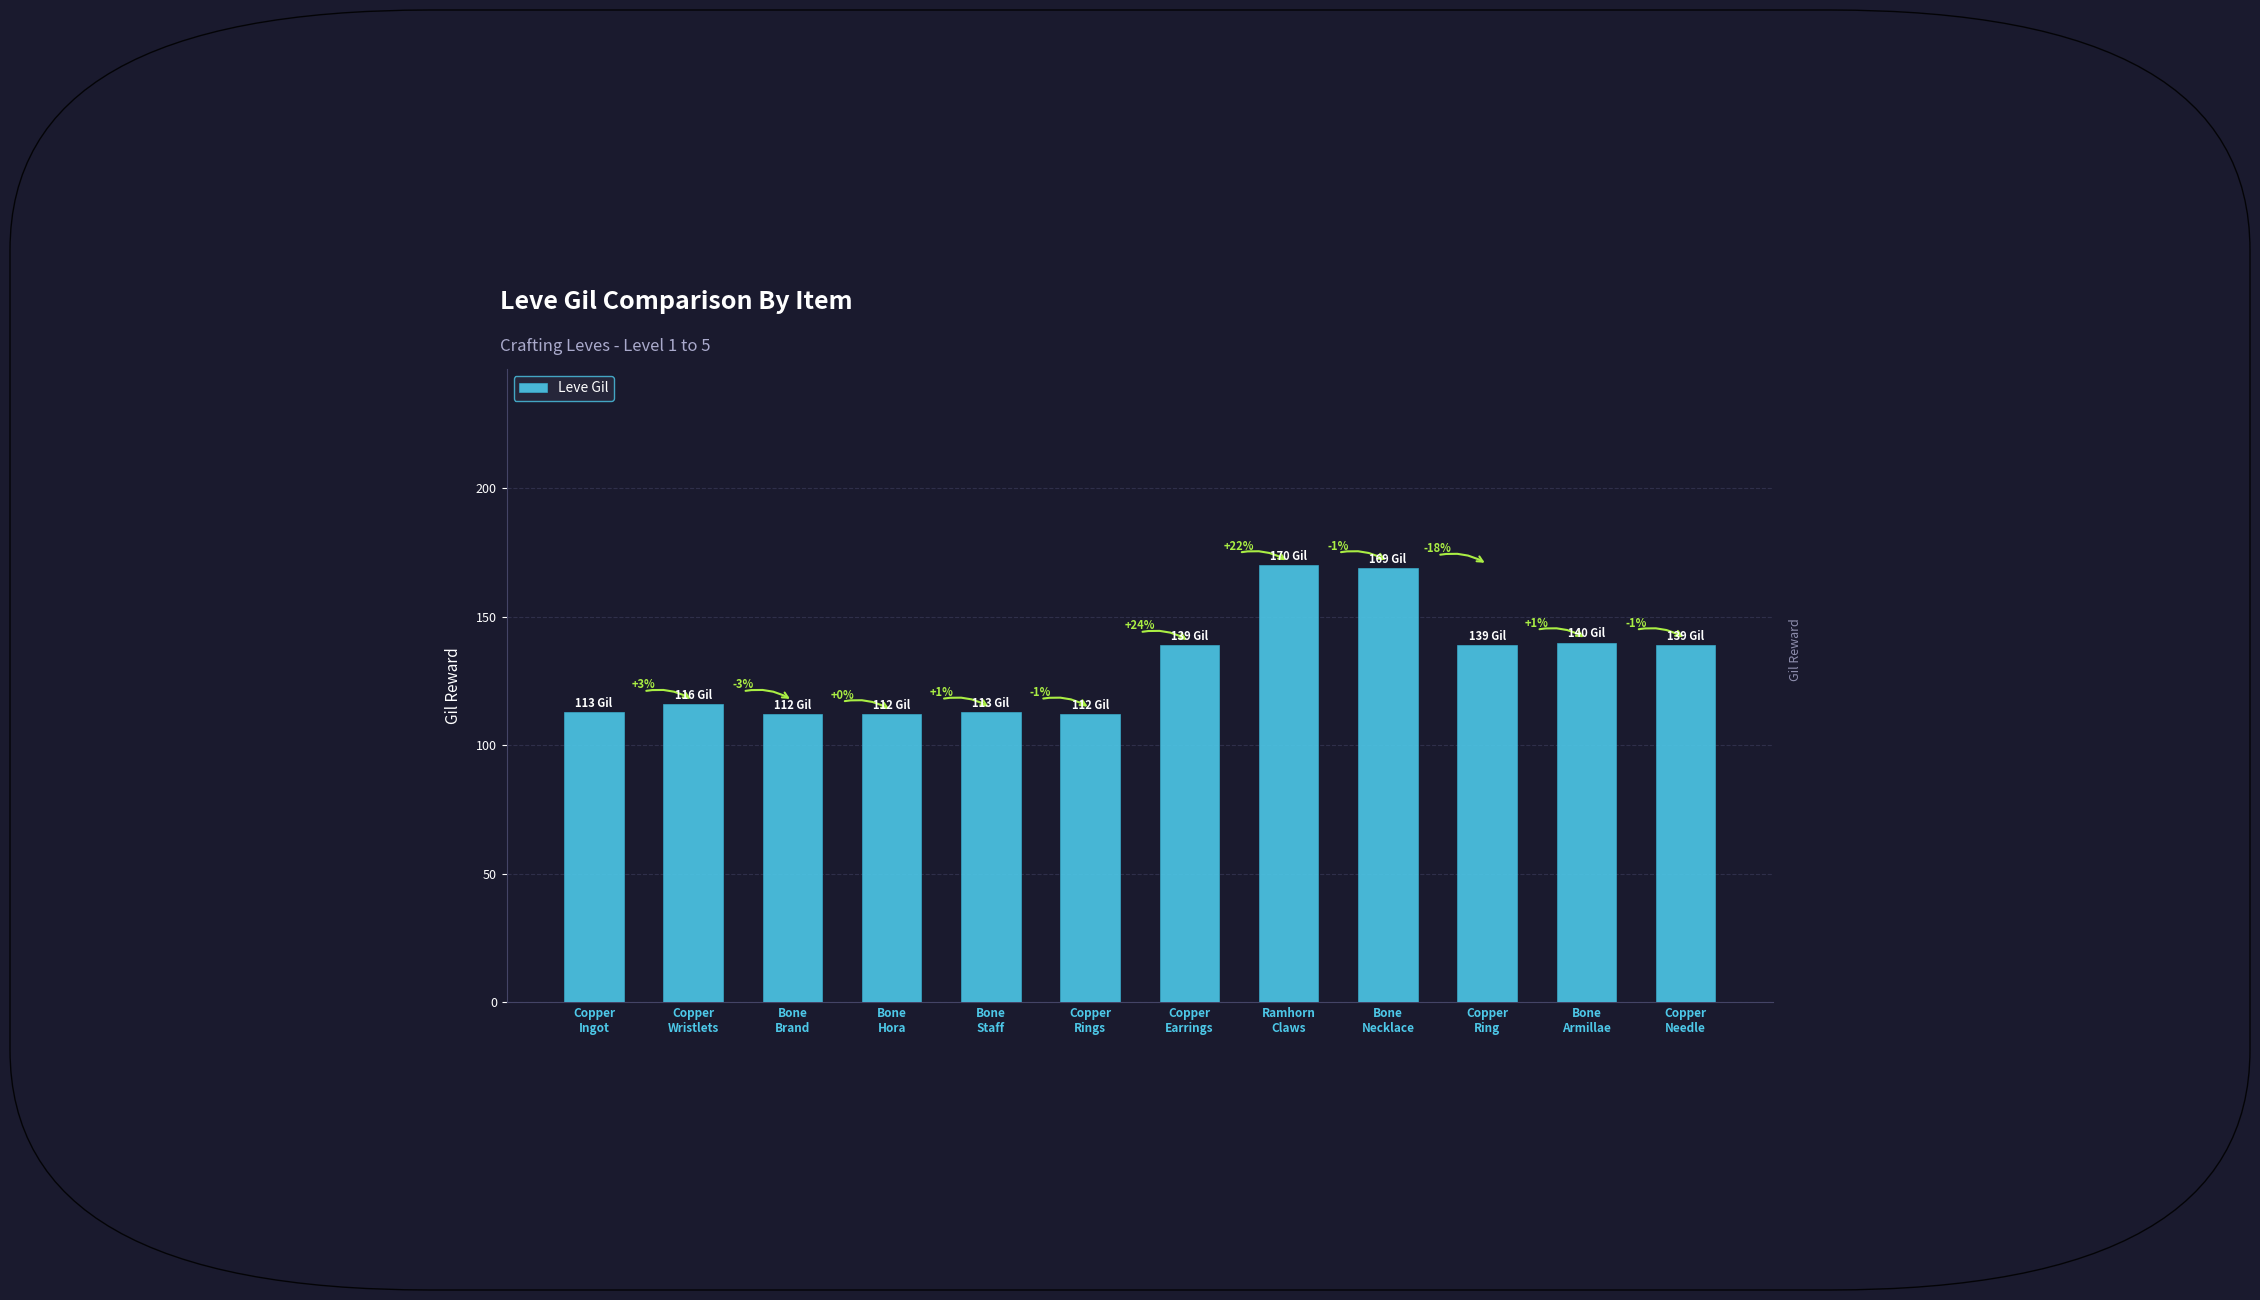

Is it true that the value at Copper
Rings is 112?

True